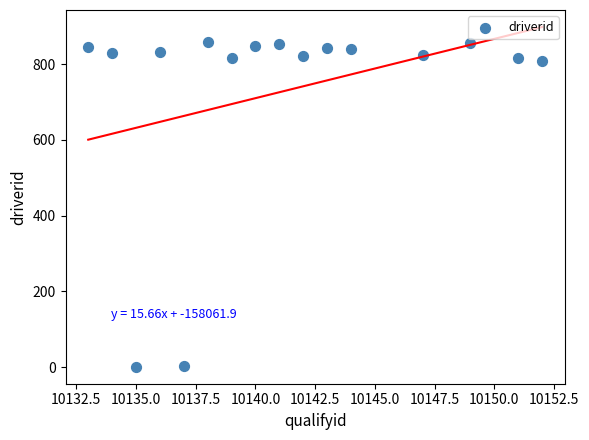

What is the range of Y values (max minus min)?

856